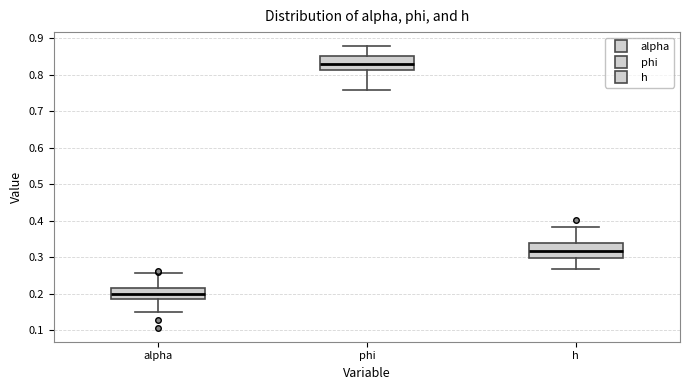

Reading left to right, transcribe this box plot: for each box, give where its median line is, the range the box spans, and where its two whiskers end, as read against the y-axis. The values are not printed on the chart, so give them approximately, as read against the axis.

alpha: median 0.20, box 0.19 to 0.21, whiskers 0.15 to 0.26
phi: median 0.83, box 0.81 to 0.85, whiskers 0.76 to 0.88
h: median 0.32, box 0.30 to 0.34, whiskers 0.27 to 0.38